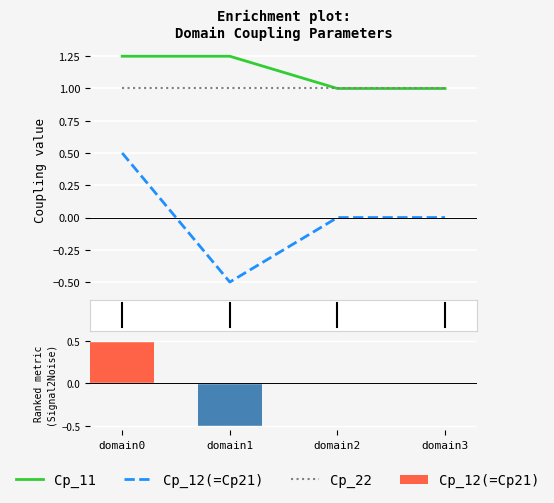

Rank the categories by Cp_12(=Cp21) value from lowest to highest.

domain1, domain2, domain3, domain0